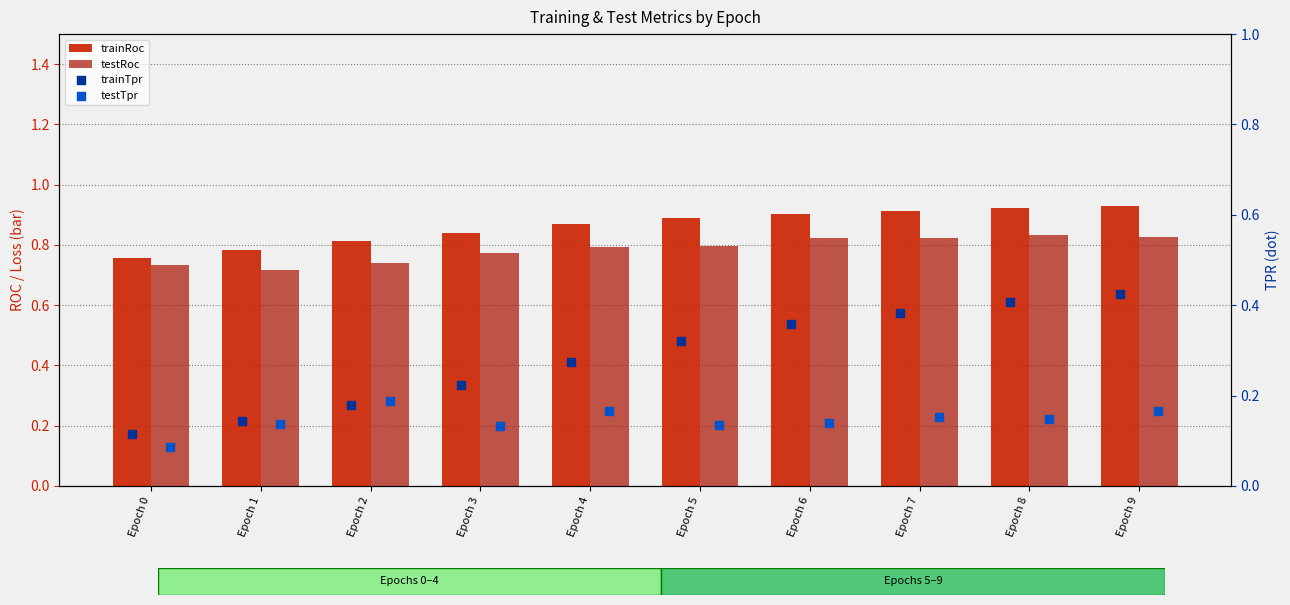

Is the value of testRoc at Epoch 4 greater than the value of trainTpr at Epoch 3?

Yes